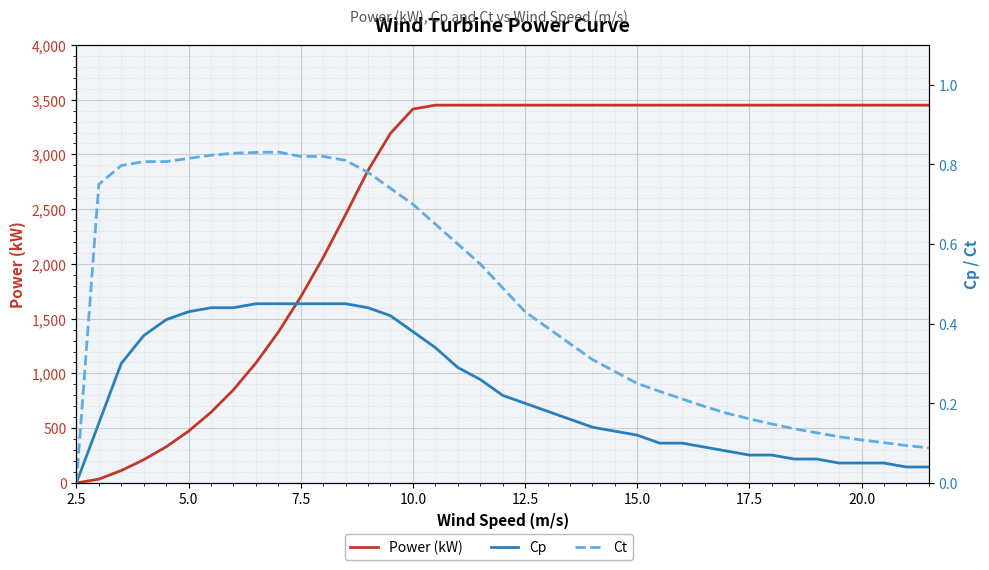

How many categories are shown in the chart?

39